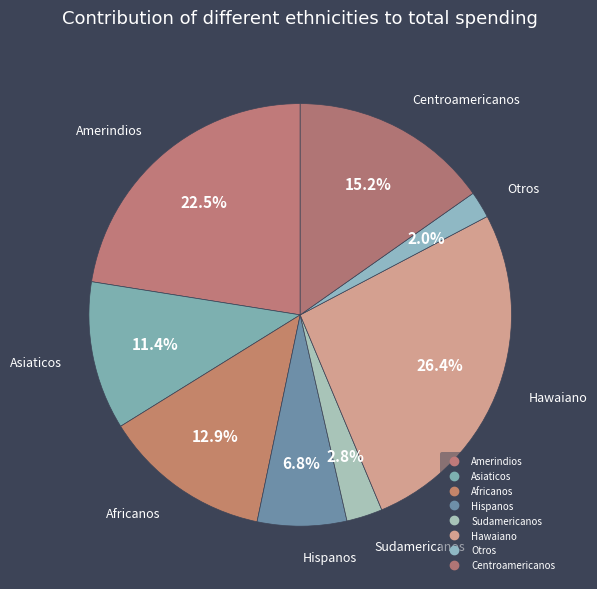

Count the number of slices in the pie.

8